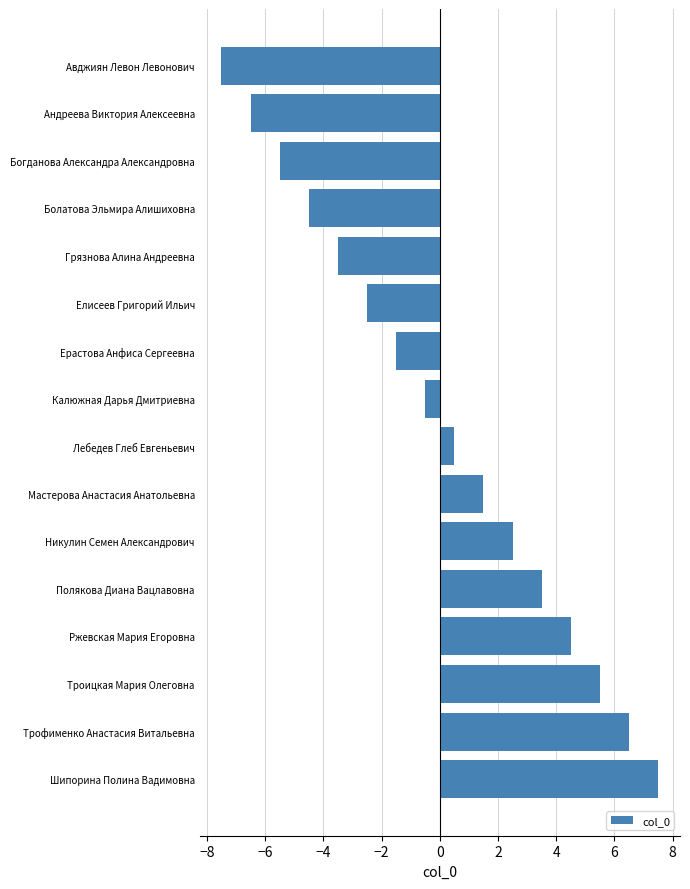

What is the change in value from Калюжная Дарья Дмитриевна to Мастерова Анастасия Анатольевна?

+2.0